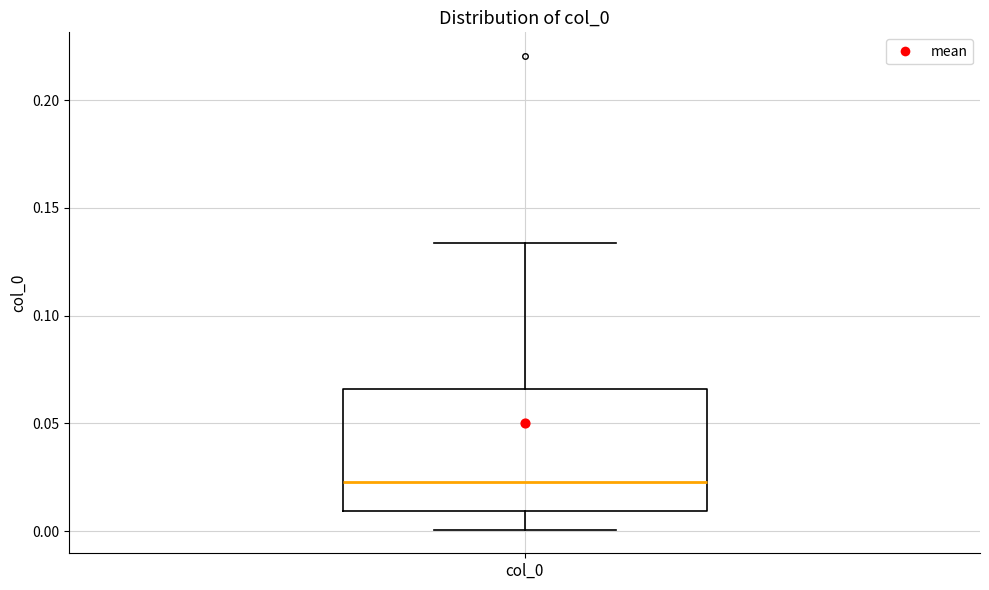

Transcribe this box plot: give where the median line is, the range the box spans, and where the two whiskers end, as read against the y-axis. The values are not printed on the chart, so give them approximately, as read against the axis.

median 0.025, box 0.010 to 0.065, whiskers 0.000 to 0.135